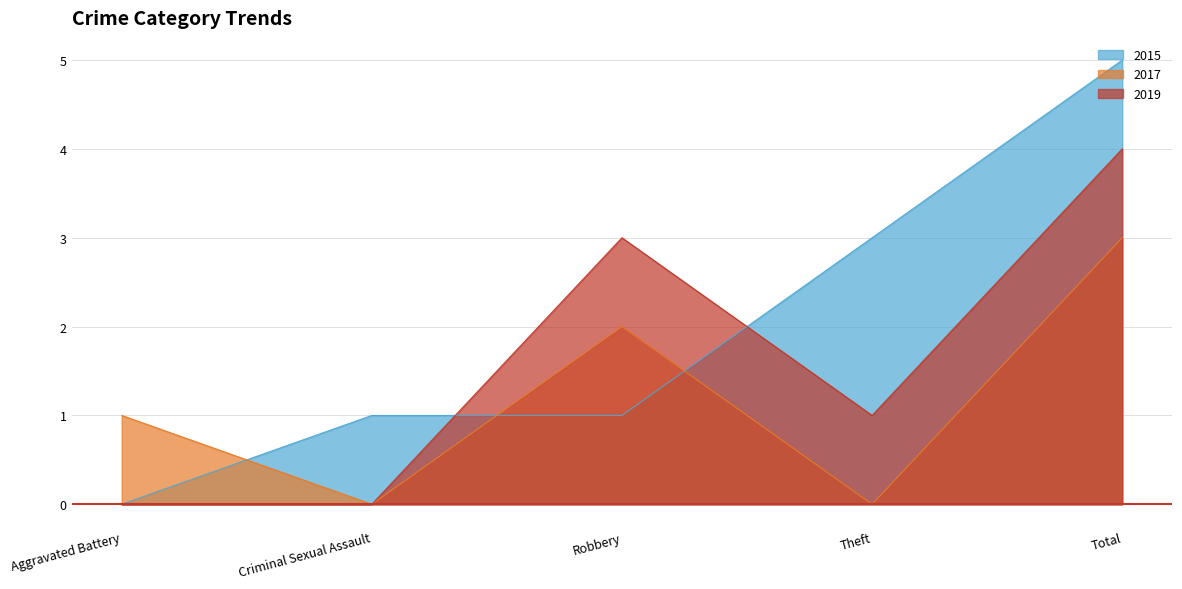

At Criminal Sexual Assault, list the series in order from smallest to largest.

2017, 2019, 2015